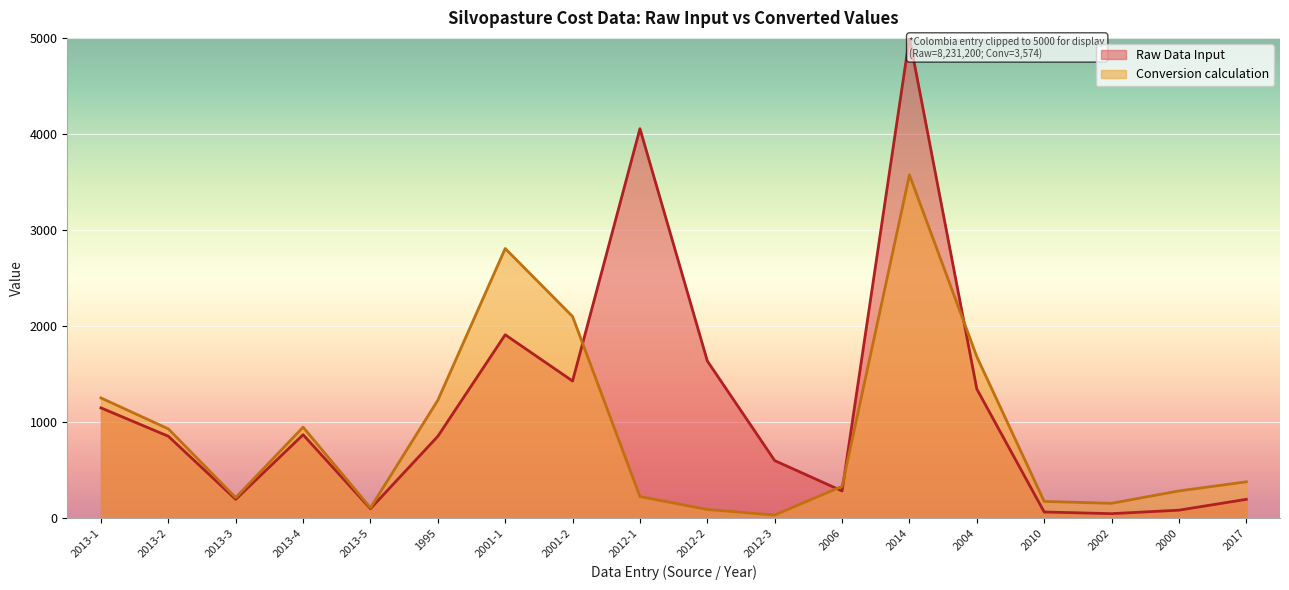

List the labels in order of value, smallest first.

2012-3, 2012-2, 2013-5, 2002, 2010, 2013-3, 2012-1, 2000, 2006, 2017, 2013-2, 2013-4, 1995, 2013-1, 2004, 2001-2, 2001-1, 2014